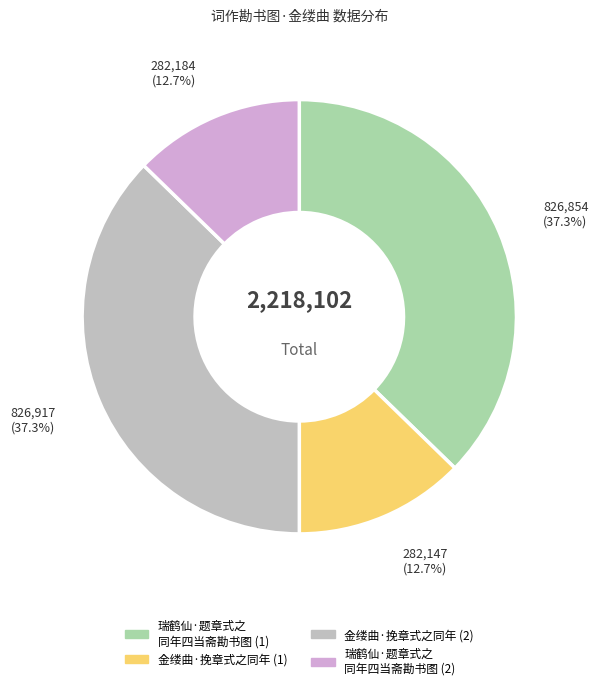

Is there a majority slice in this chart?

No